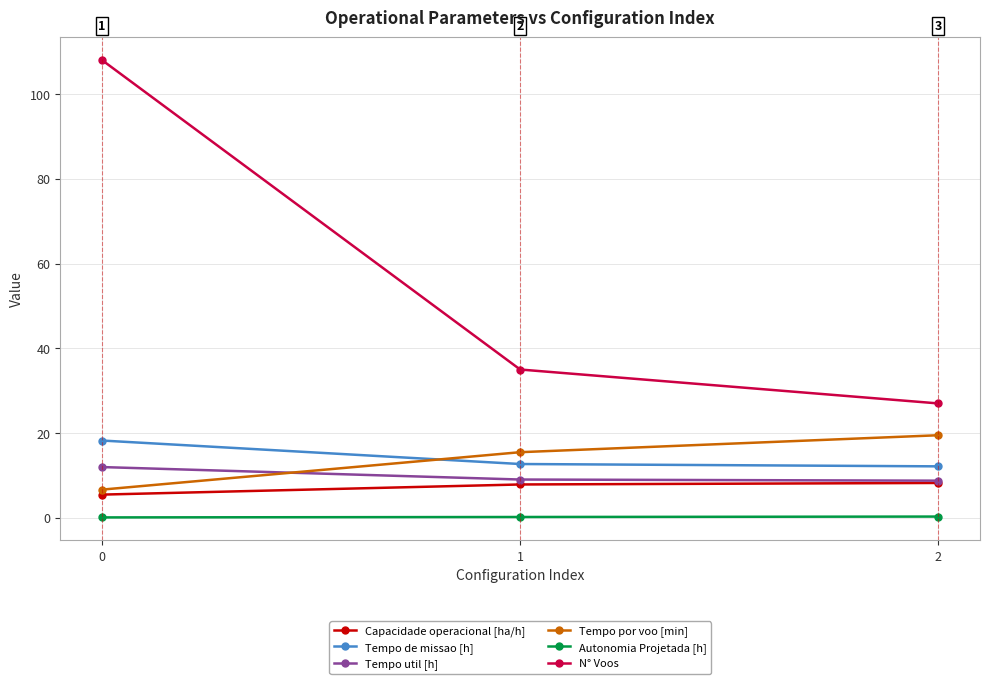

Rank the categories by Tempo por voo [min] value from highest to lowest.

2, 1, 0